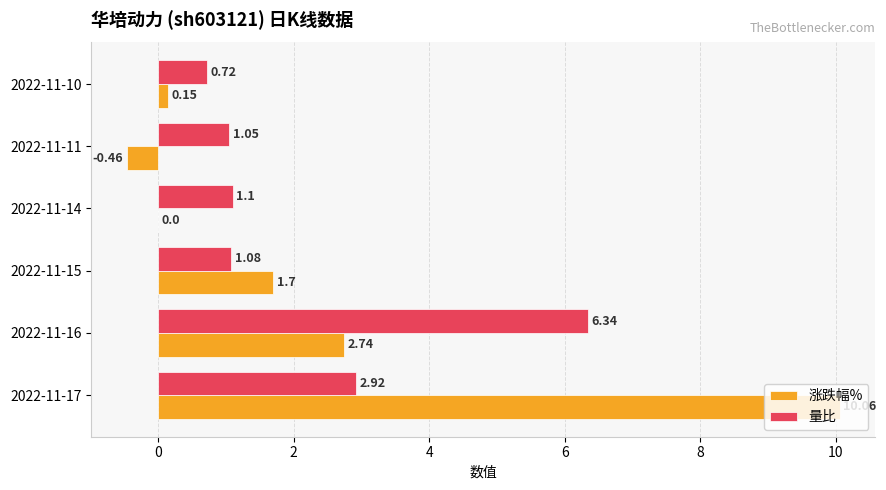

Is the value of 涨跌幅% at 2022-11-10 greater than the value of 量比 at 2022-11-11?

No